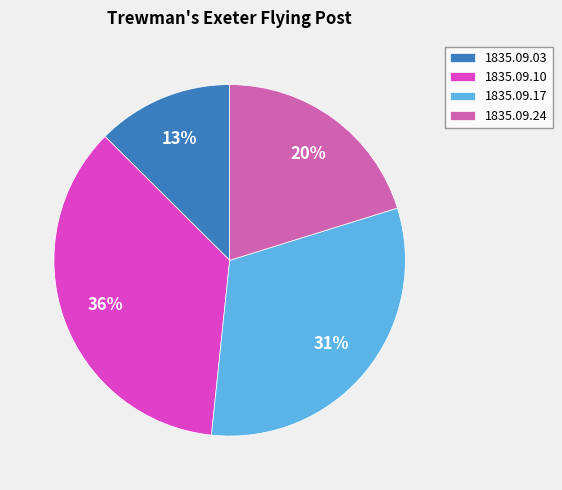

Which slice is the smallest?

1835.09.03